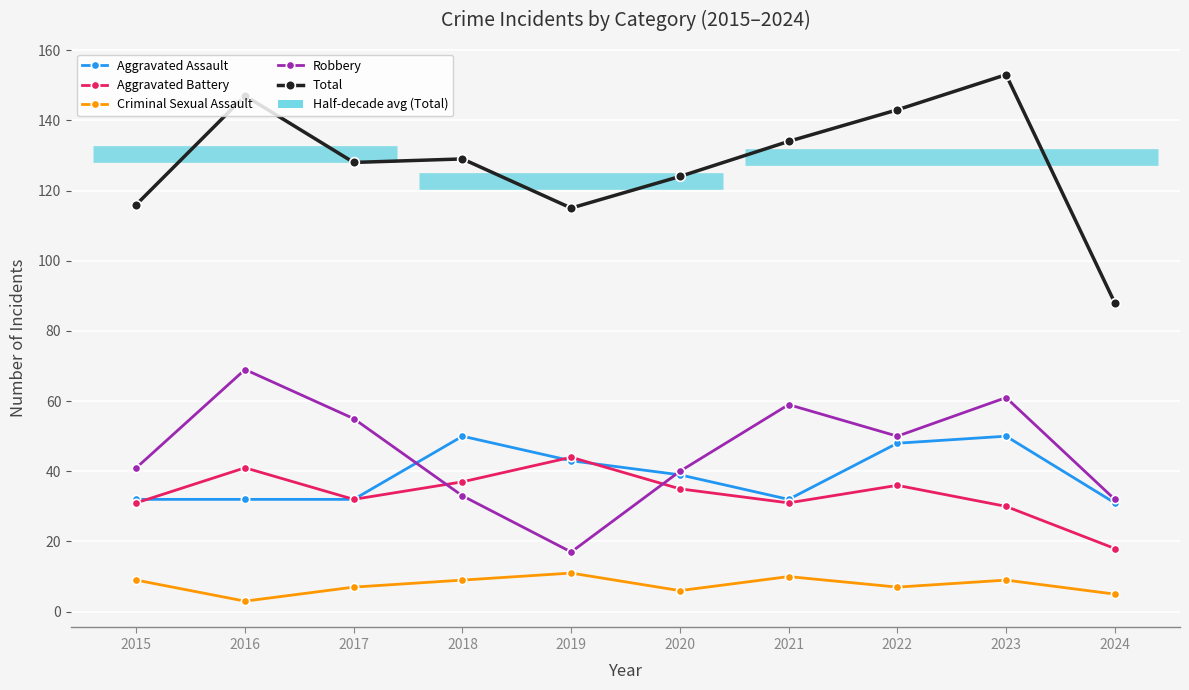

Is it true that Aggravated Assault equals 39 at 2020?

True